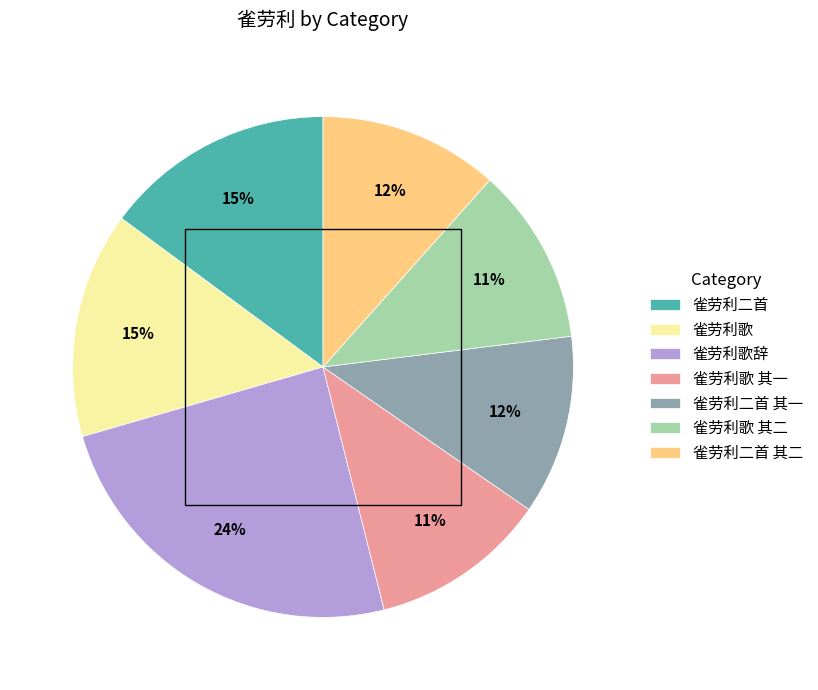

How many slices are in this pie chart?

7